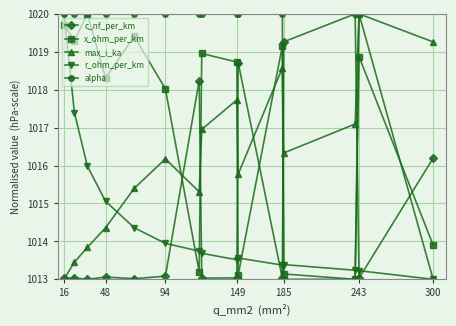

What is the value of the c_nf_per_km point at the 4th from the left?

1013.1